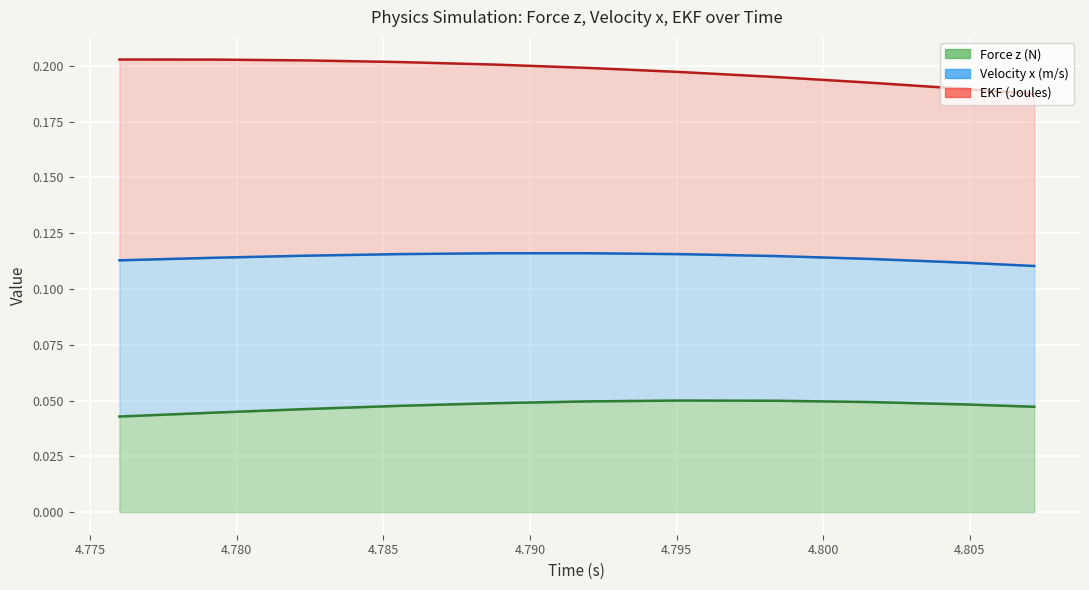

Rank the series at 4.775 from lowest to highest value.

Force z (N) (line), Velocity x (m/s) (line), EKF (Joules) (line)